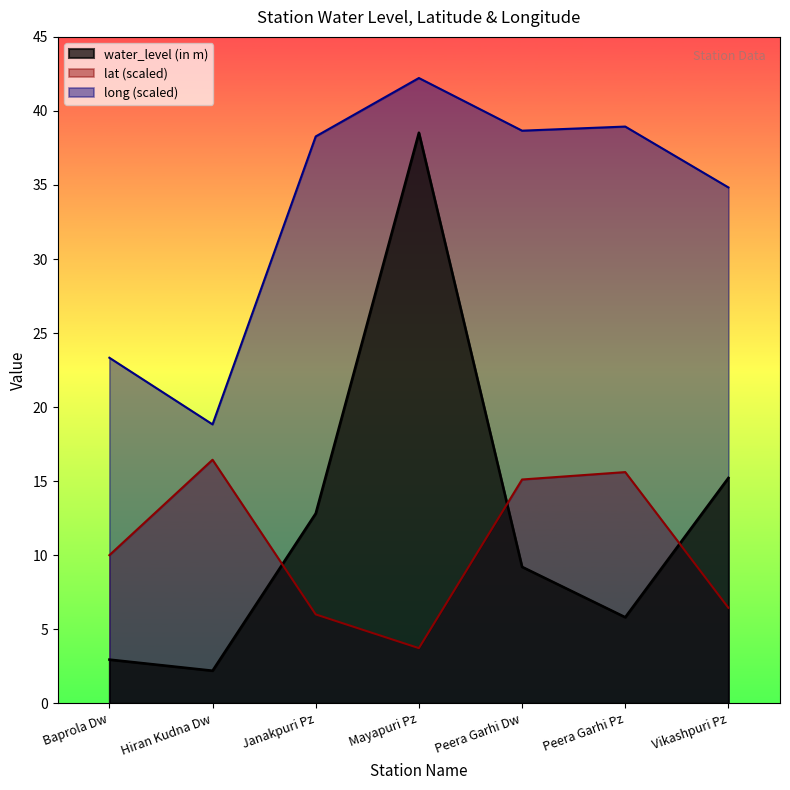

Reading right to left, transcribe all the data shown in this chart.

water_level (in m): Vikashpuri Pz=15.2	Peera Garhi Pz=5.8	Peera Garhi Dw=9.2	Mayapuri Pz=38.5	Janakpuri Pz=12.8	Hiran Kudna Dw=2.2	Baprola Dw=3.0
lat: Vikashpuri Pz=6.4	Peera Garhi Pz=15.6	Peera Garhi Dw=15.1	Mayapuri Pz=3.7	Janakpuri Pz=6.0	Hiran Kudna Dw=16.4	Baprola Dw=10.0
long: Vikashpuri Pz=34.8	Peera Garhi Pz=38.9	Peera Garhi Dw=38.7	Mayapuri Pz=42.2	Janakpuri Pz=38.3	Hiran Kudna Dw=18.8	Baprola Dw=23.3